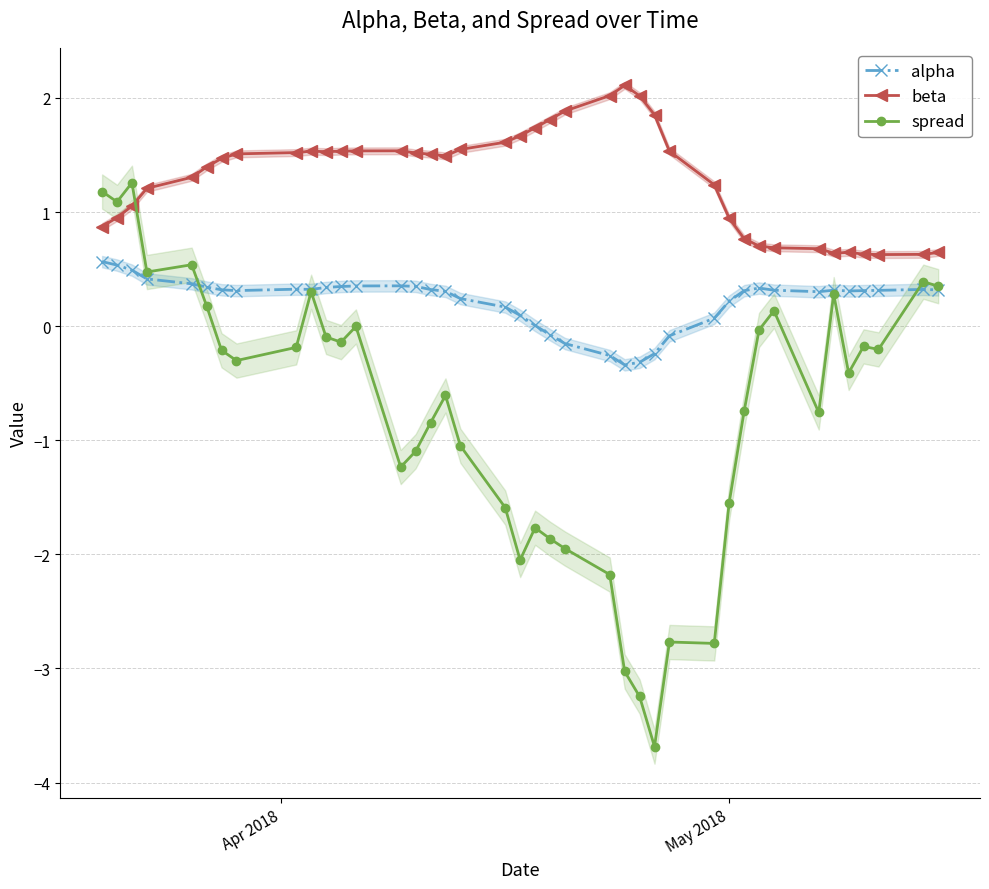

What is the minimum value for alpha?

-0.3